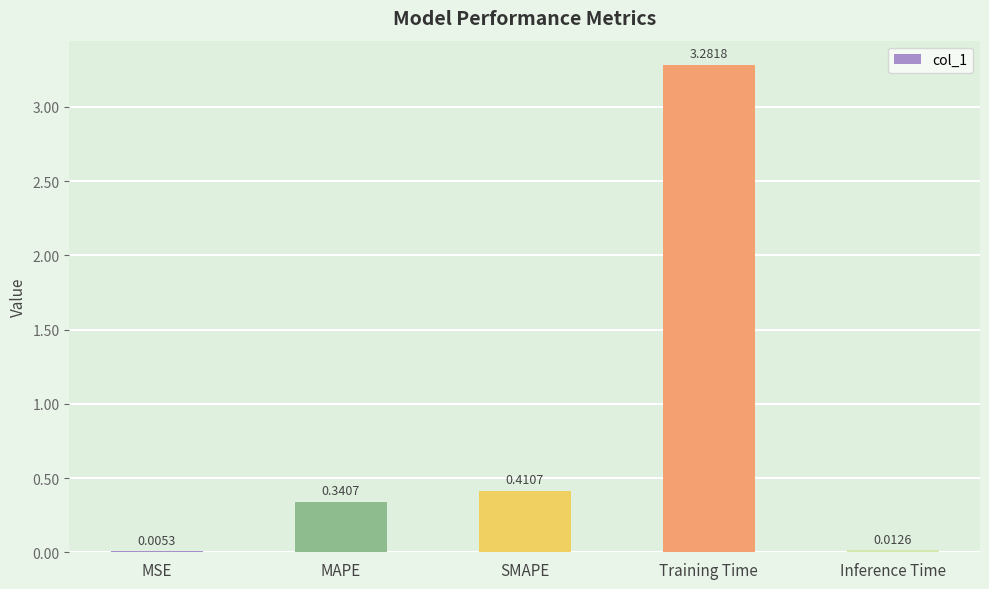

Where is the data nearest to the value 1?

SMAPE